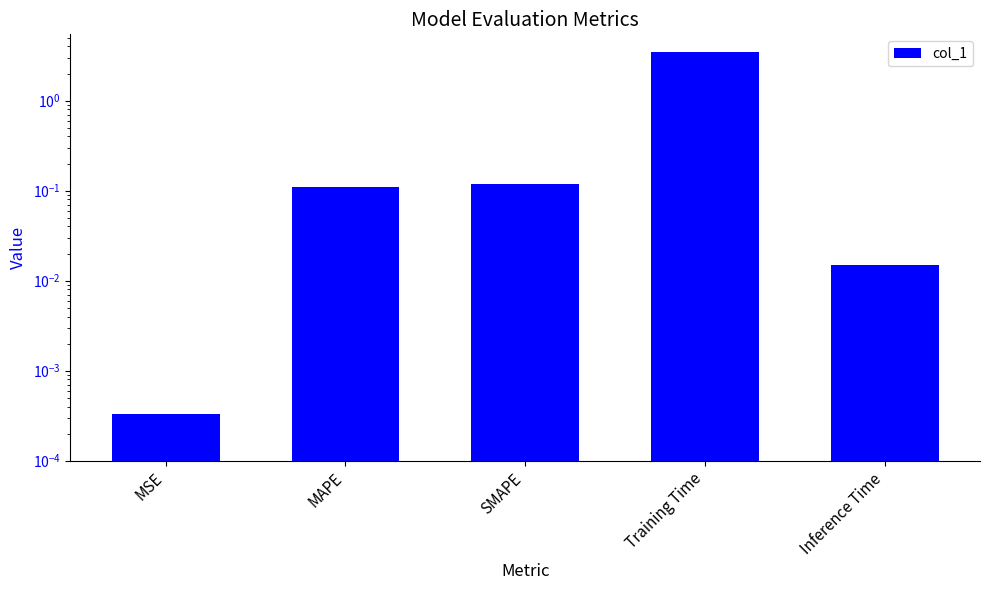

Rank the categories by value from highest to lowest.

Training Time, SMAPE, MAPE, Inference Time, MSE